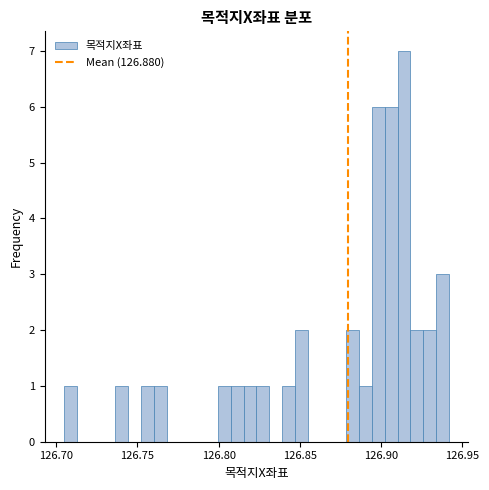

Around what value on the x-axis is the tallest bar? Give the approximate position of its centre, as read against the axis.

126.915